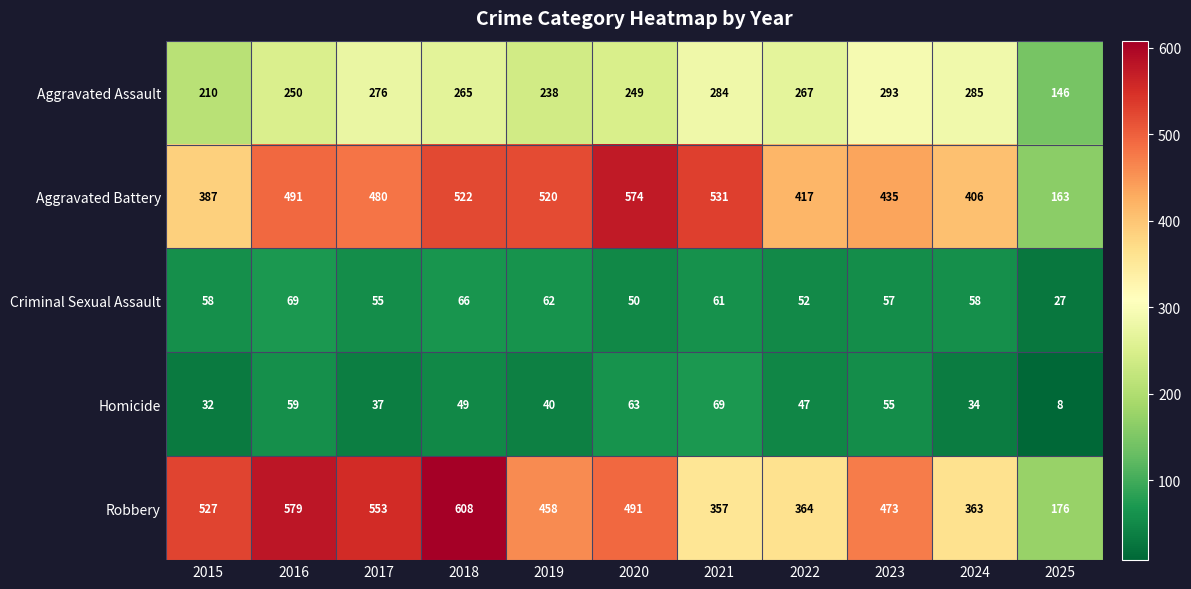

What is the maximum value for Robbery?

608